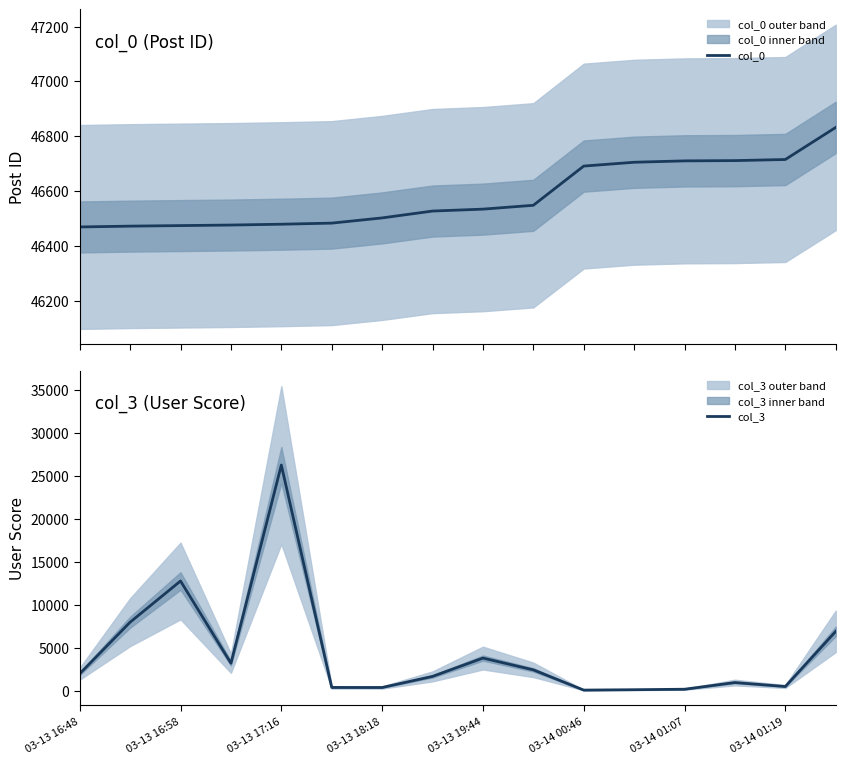

Count the number of data series in this chart.

2